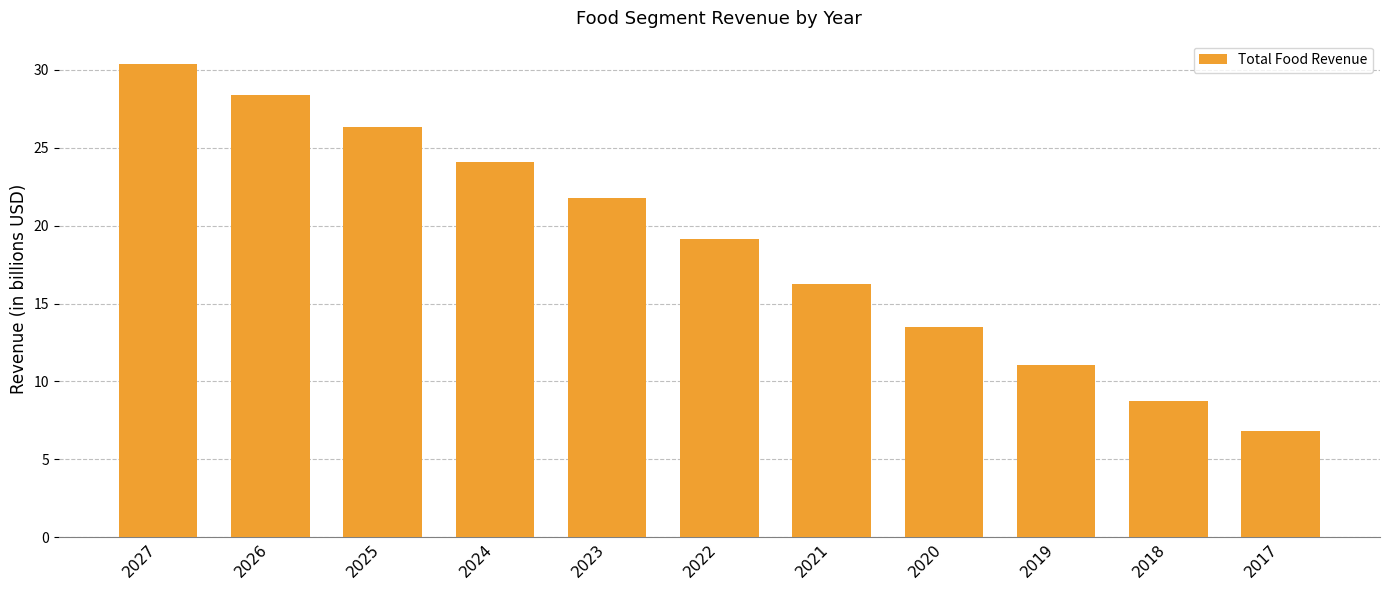

Approximately how many times larger is the value at 2021 compared to 2023?

0.7